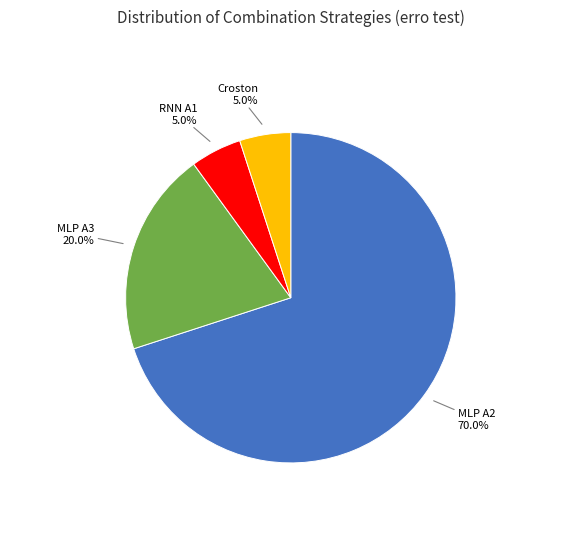

Is there a majority slice in this chart?

Yes